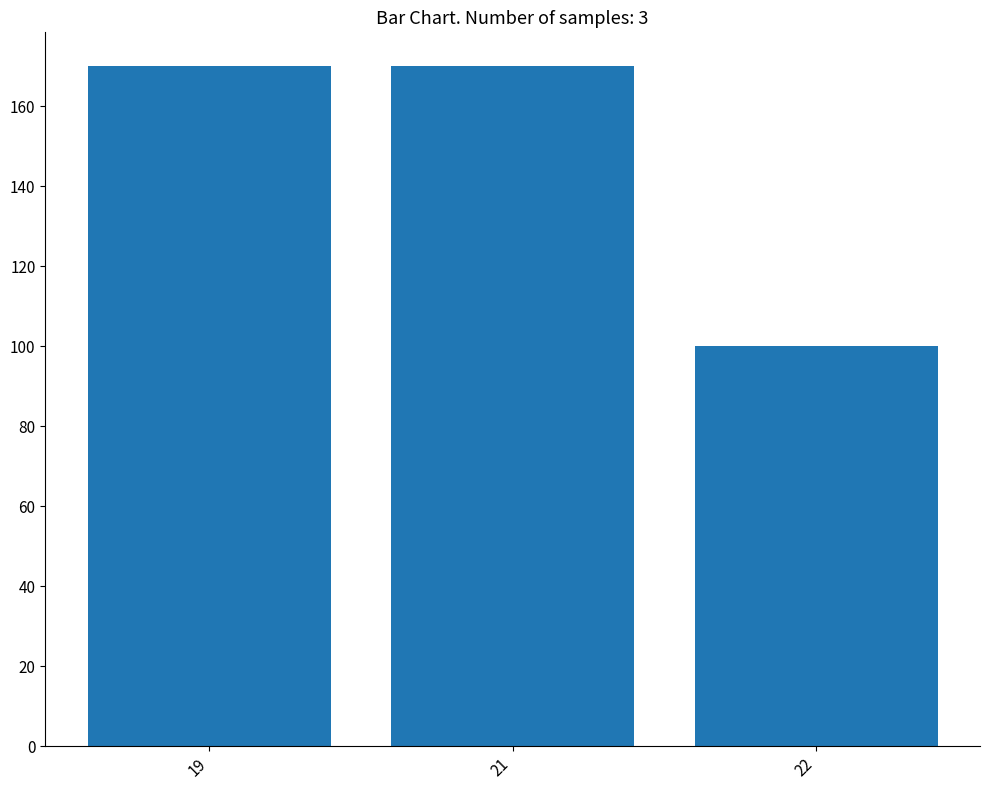

What is the sum of all values?

440